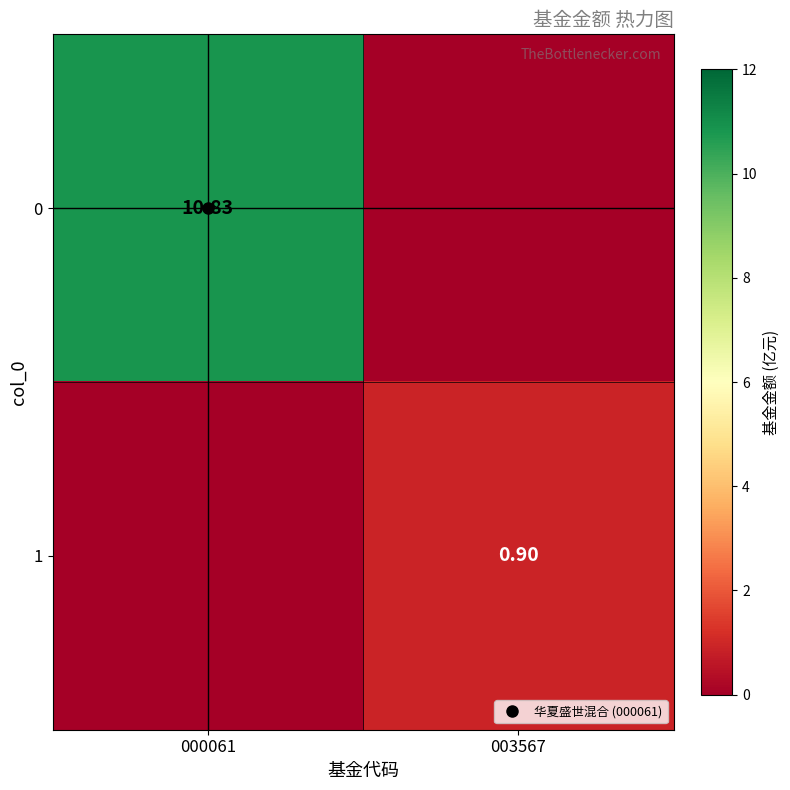

Count the 1 values in the range 0 to 1.

2